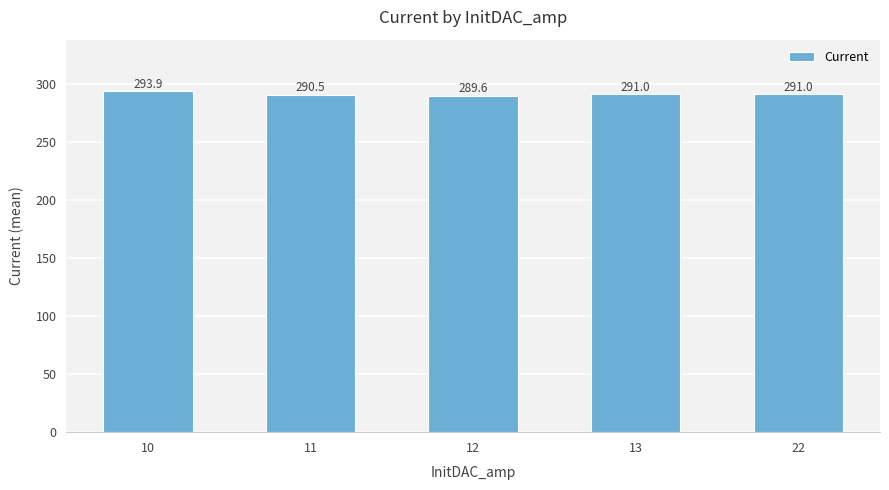

Reading left to right, what are all the values shown in this chart?

10=293.9	11=290.5	12=289.6	13=291.0	22=291.0